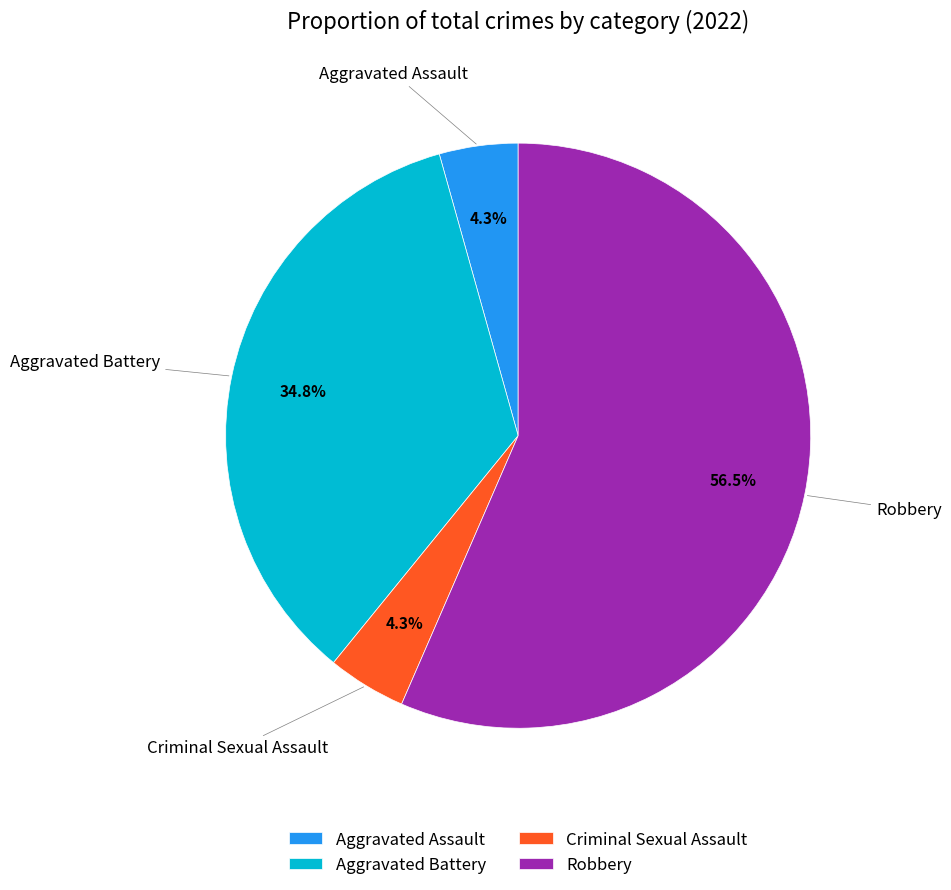

The Aggravated Assault slice represents 4% of the pie. True or false?

True